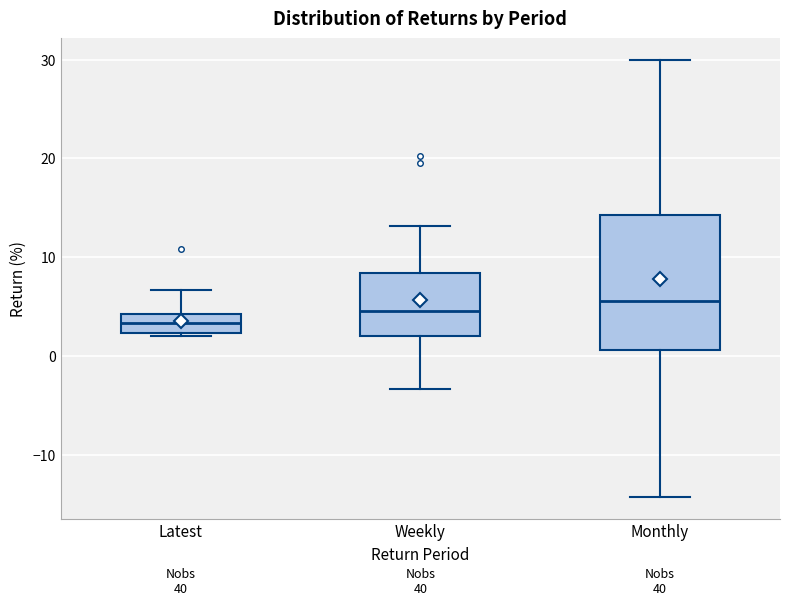

Where does the median line of the box for Latest sit on the y-axis? The values are not printed on the chart, so give them approximately, as read against the axis.

3